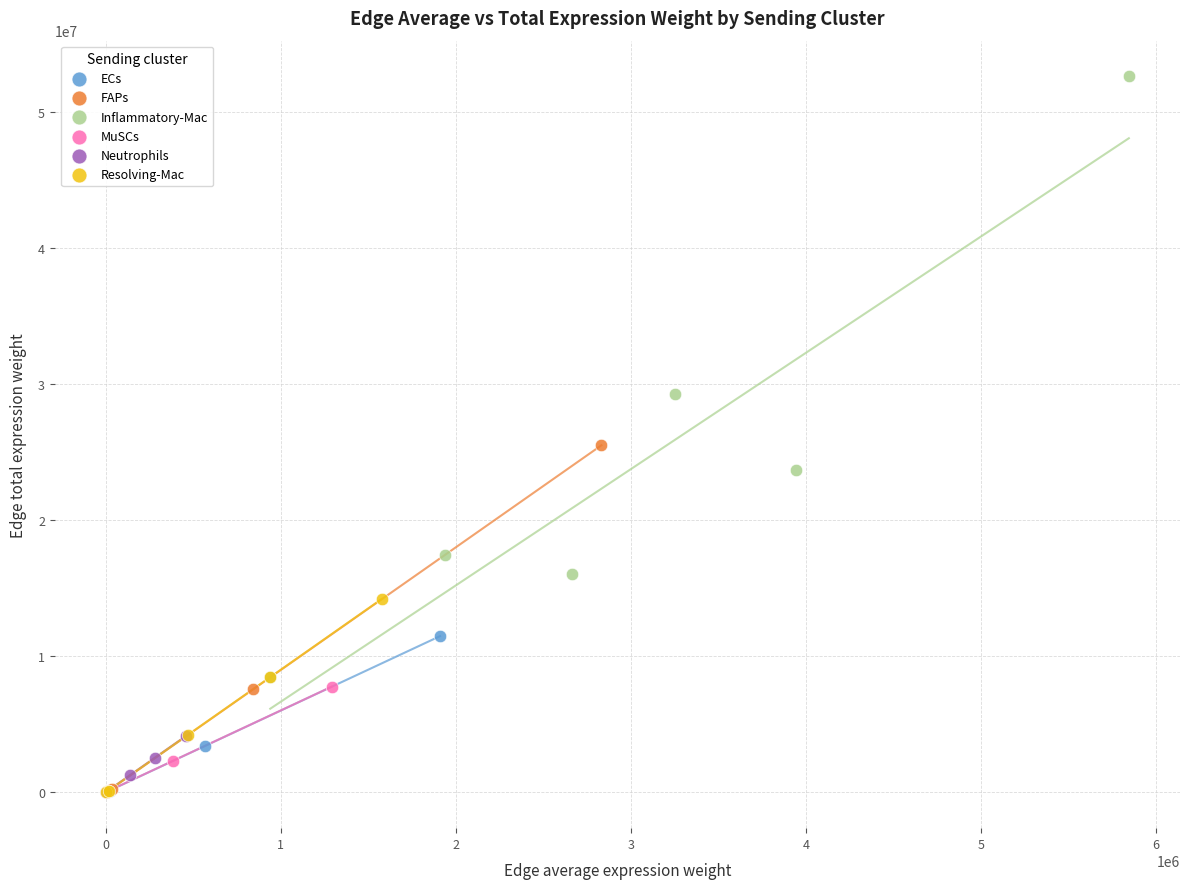

Which series reaches the maximum Y coordinate?

Inflammatory-Mac